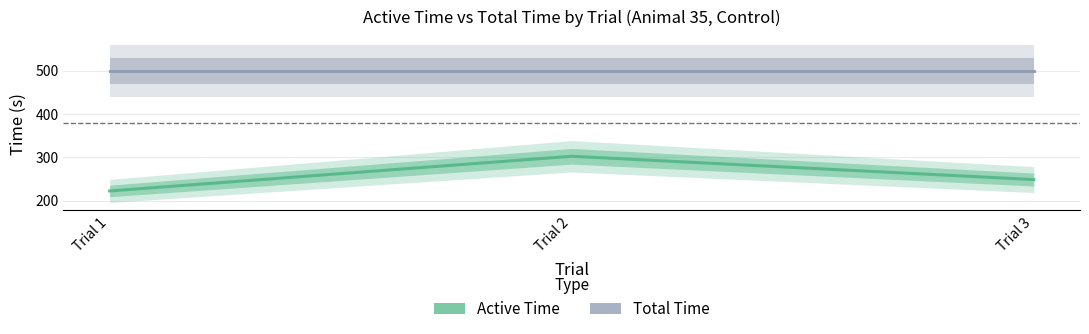

What is the sum of all Total Time values?

1500.0